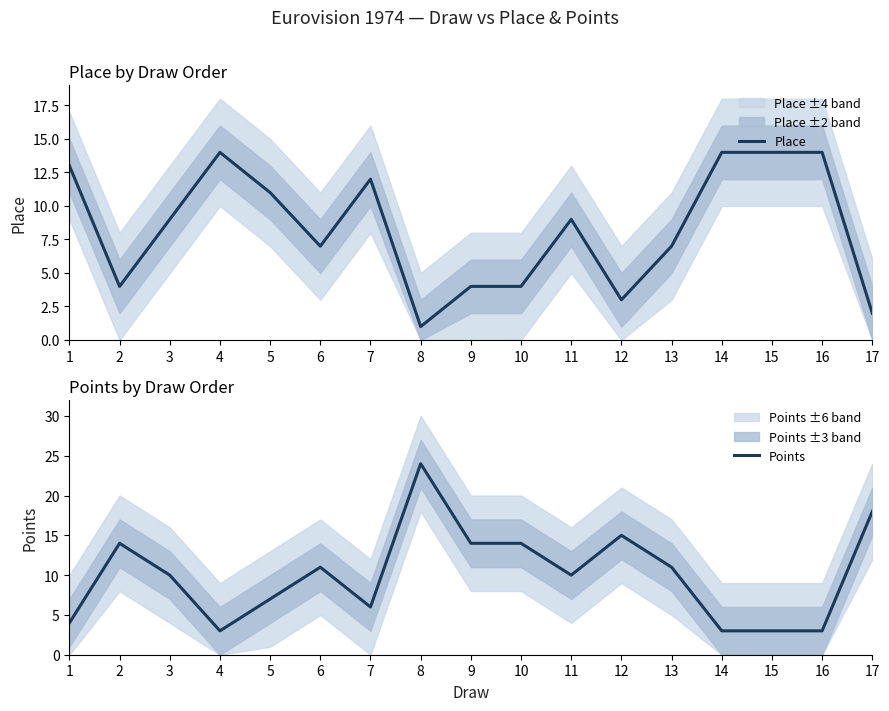

What is the difference between the highest and lowest values at 1?

9